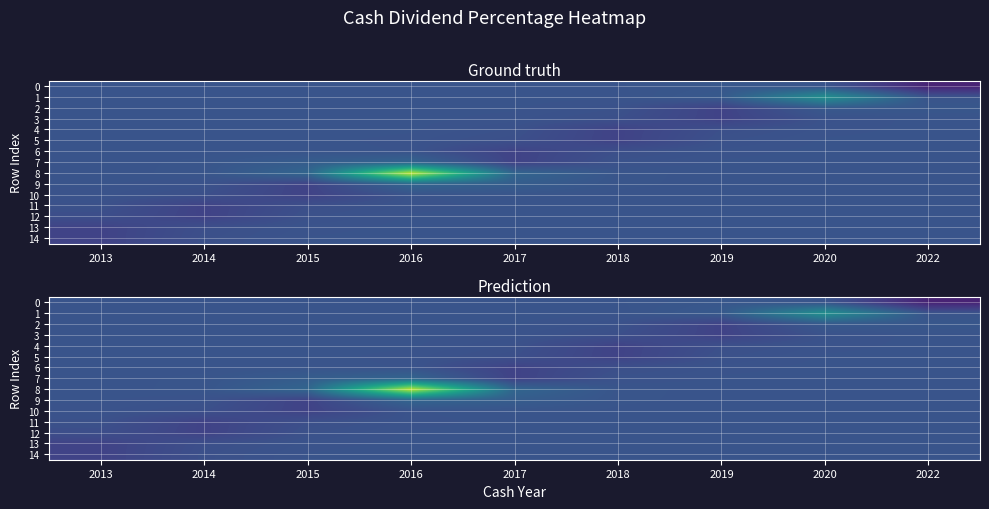

What is the sum of the row_10 values at 2020 and 2014?

0.2